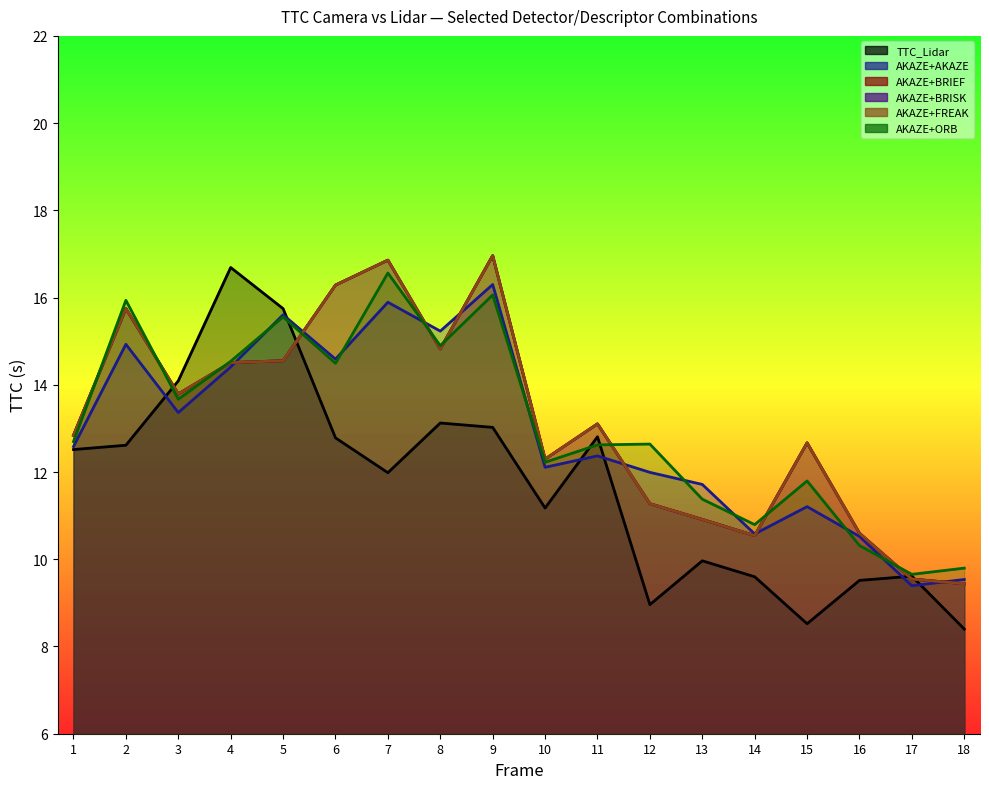

What value does the AKAZE+AKAZE series have at 9?

16.3